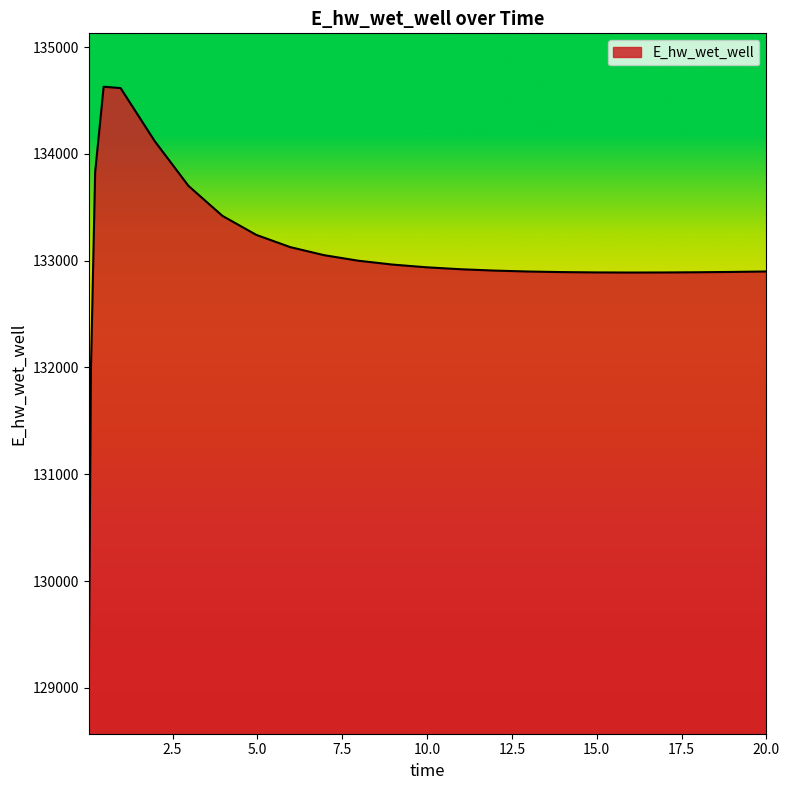

What is the smallest value displayed?

129070.3